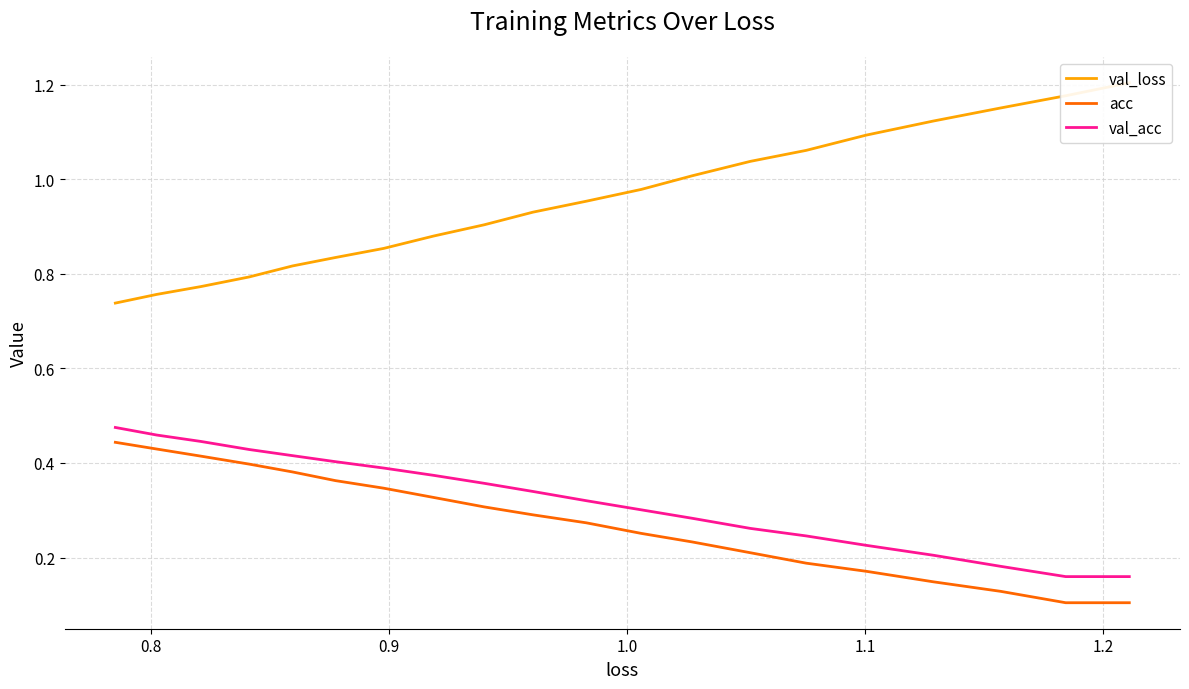

What is the sum of all acc values?

5.5